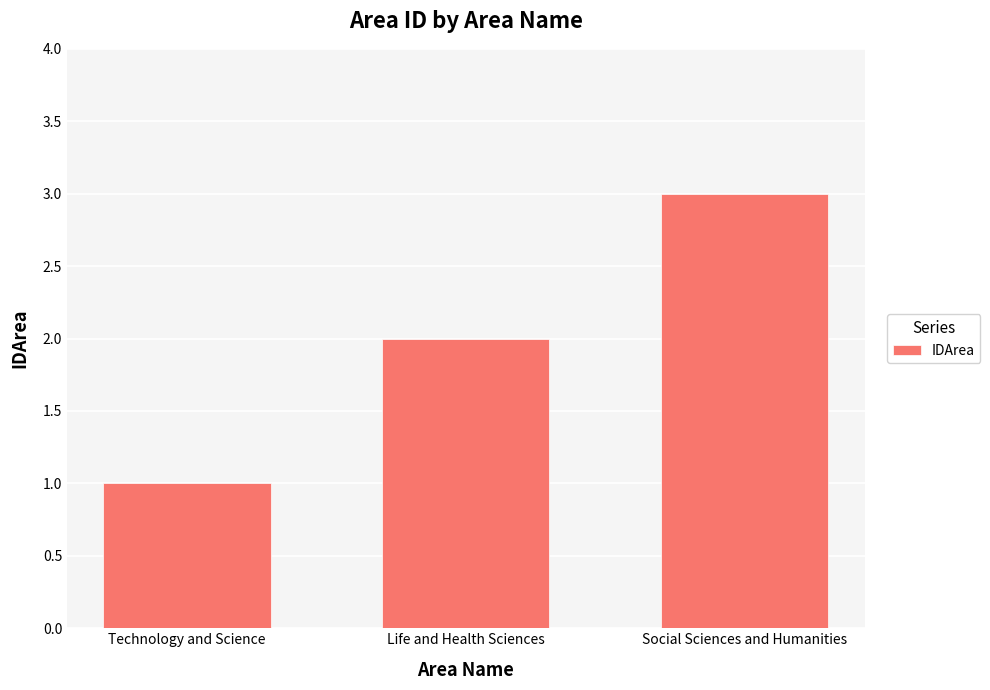

List the labels in order of value, smallest first.

Technology and Science, Life and Health Sciences, Social Sciences and Humanities